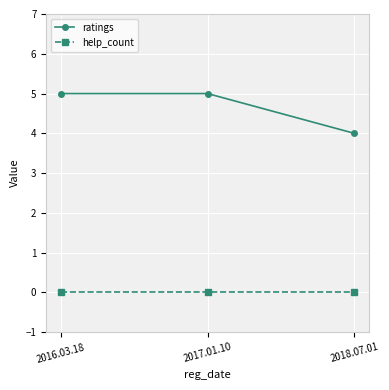

Reading left to right, extract all data points from this chart.

ratings: 5	5	4
help_count: 0	0	0